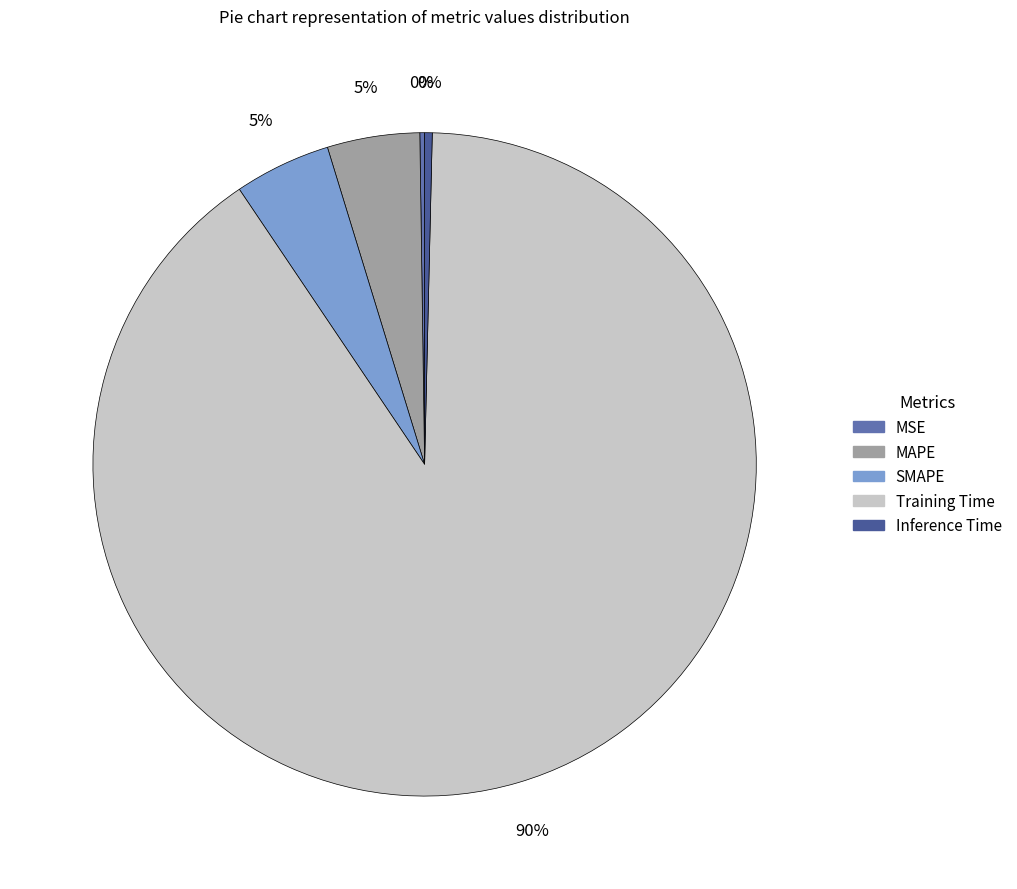

Combined, do SMAPE and Training Time account for over 50%?

Yes